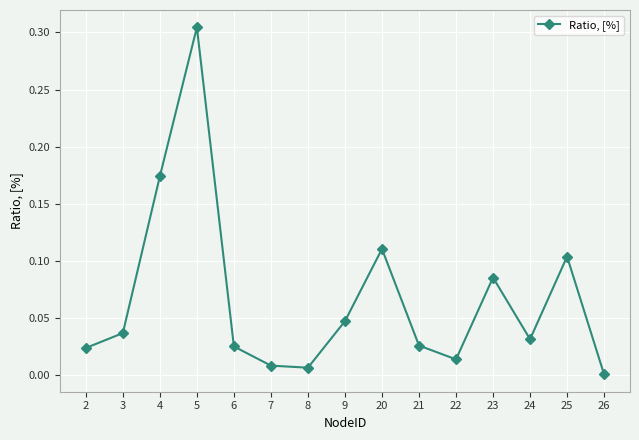

The value at 3 is 0.1. True or false?

False